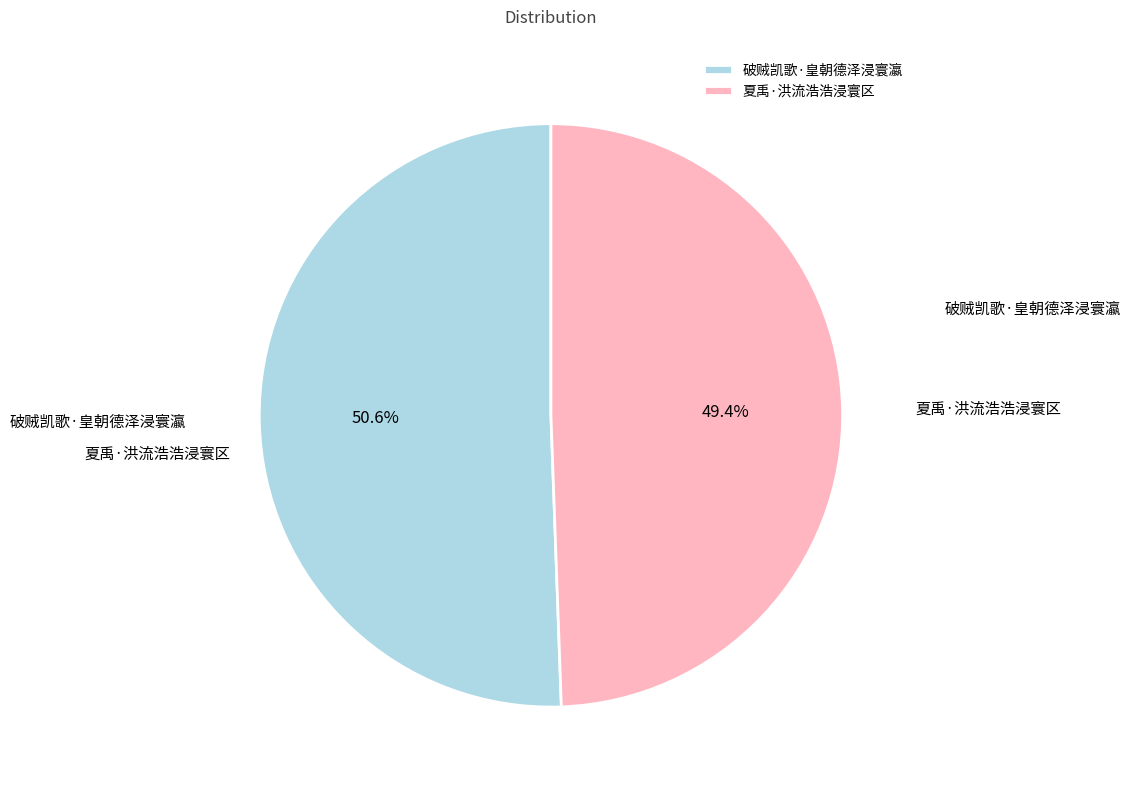

Does 夏禹·洪流浩浩浸寰区 account for over 50% of the chart?

No